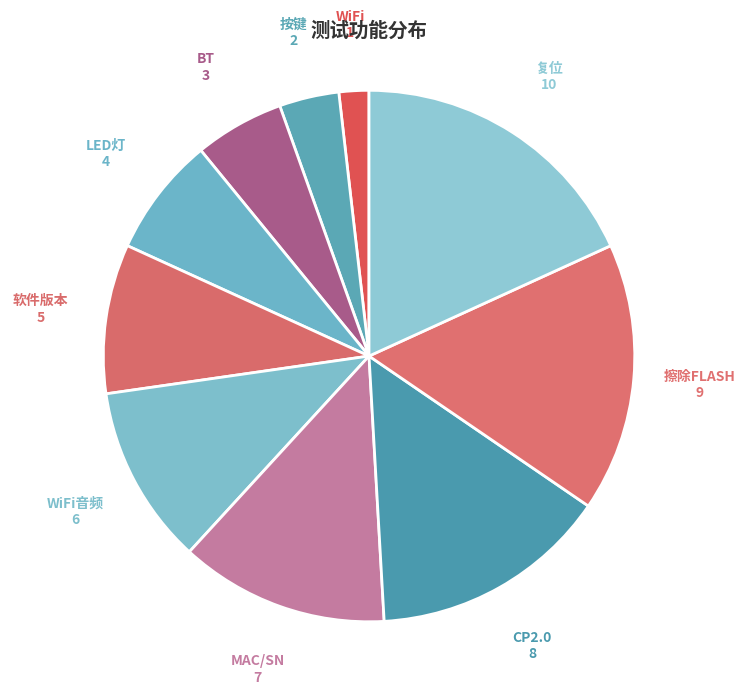

Which slice is the smallest?

WiFi